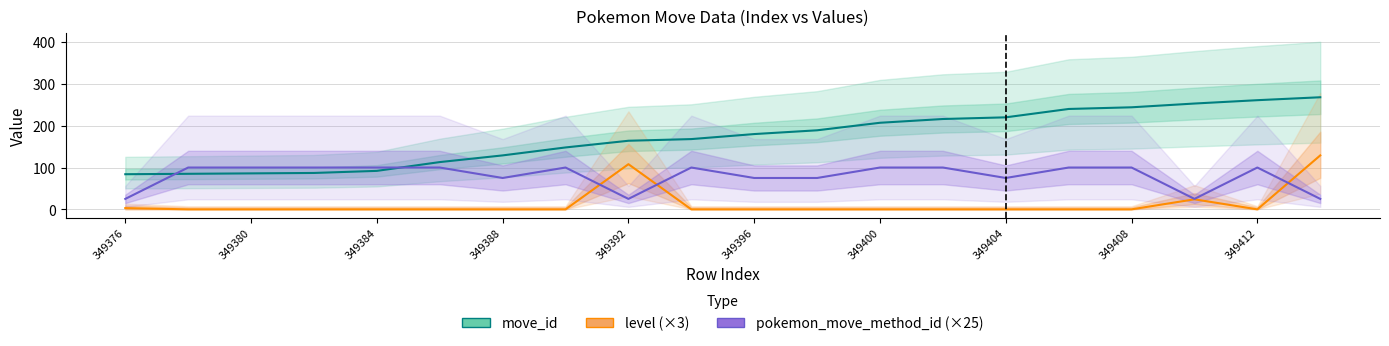

Reading left to right, transcribe all the data shown in this chart.

move_id: 84	85	86	87	92	113	129	148	164	168	180	189	207	216	220	240	244	253	261	268
level (×3): 3	0	0	0	0	0	0	0	108	0	0	0	0	0	0	0	0	24	0	129
pokemon_move_method_id (×25): 25	100	100	100	100	100	75	100	25	100	75	75	100	100	75	100	100	25	100	25